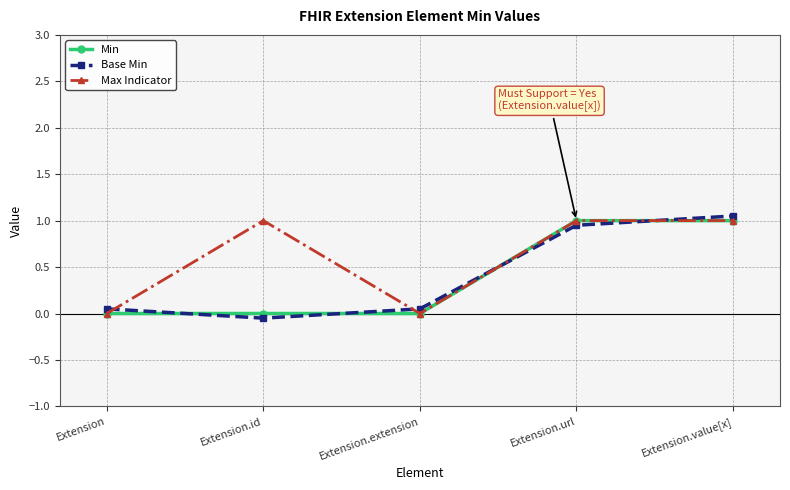

Is the value of Base Min at Extension.extension greater than the value of Max Indicator at Extension.url?

No